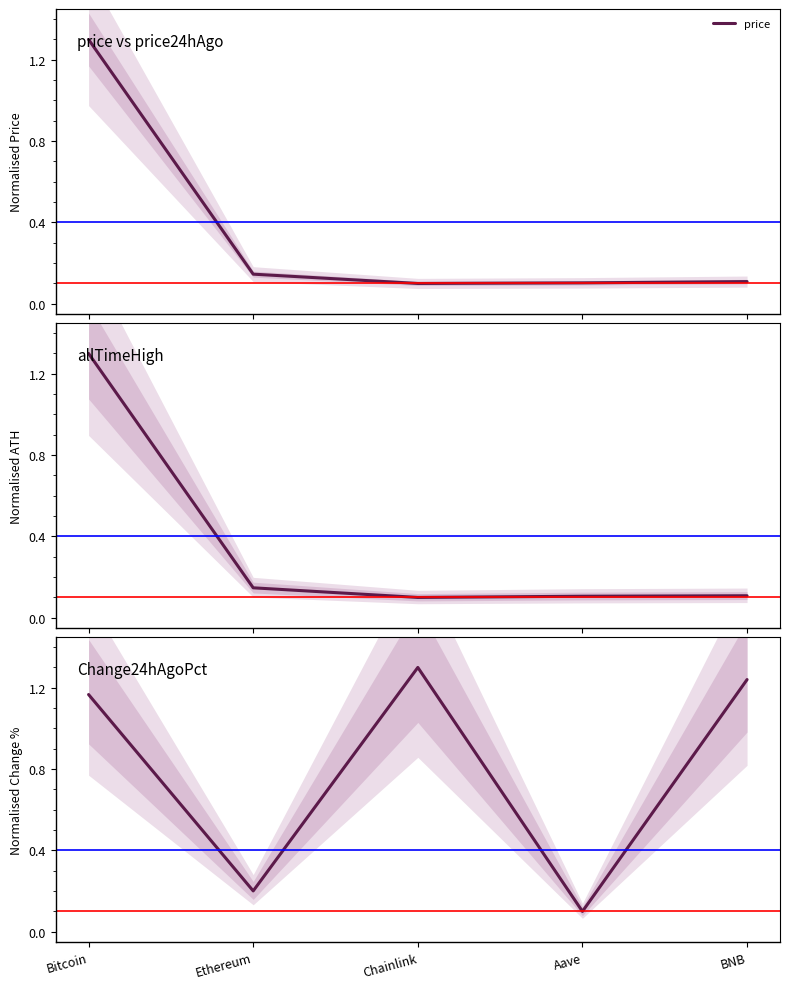

The value of allTimeHigh at BNB is 0.1. True or false?

True